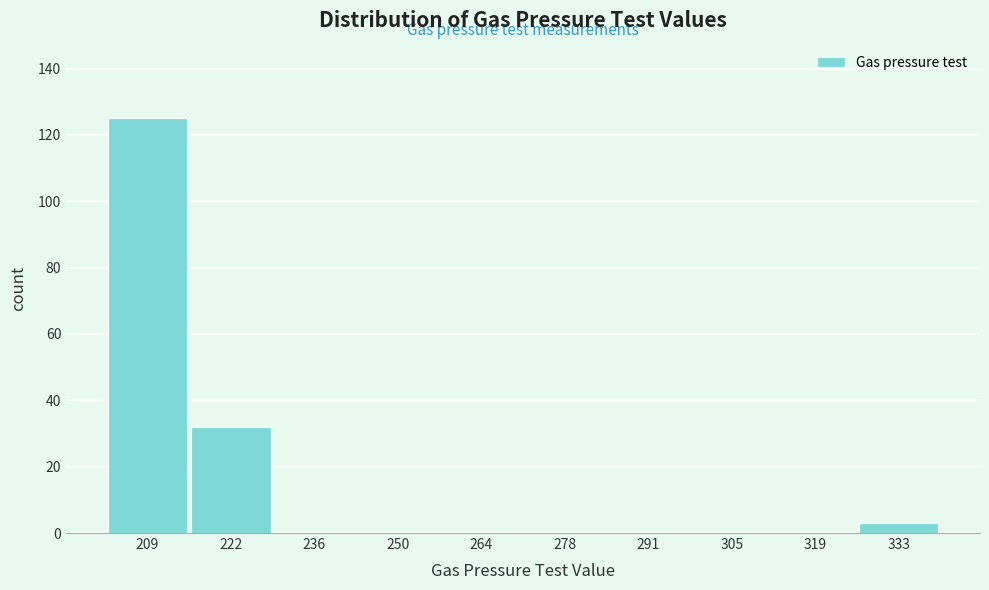

Reading left to right, what are all the values shown in this chart?

209=125	222=32	236=0	250=0	264=0	278=0	291=0	305=0	319=0	333=3